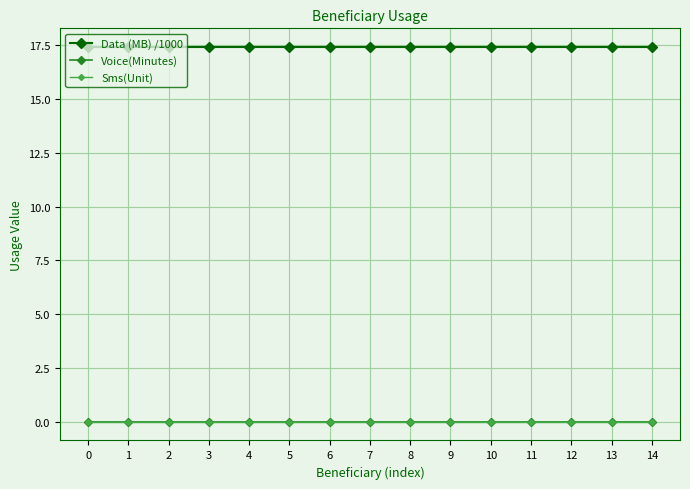

True or false: Sms(Unit) has more than 0 interior local peaks.

False